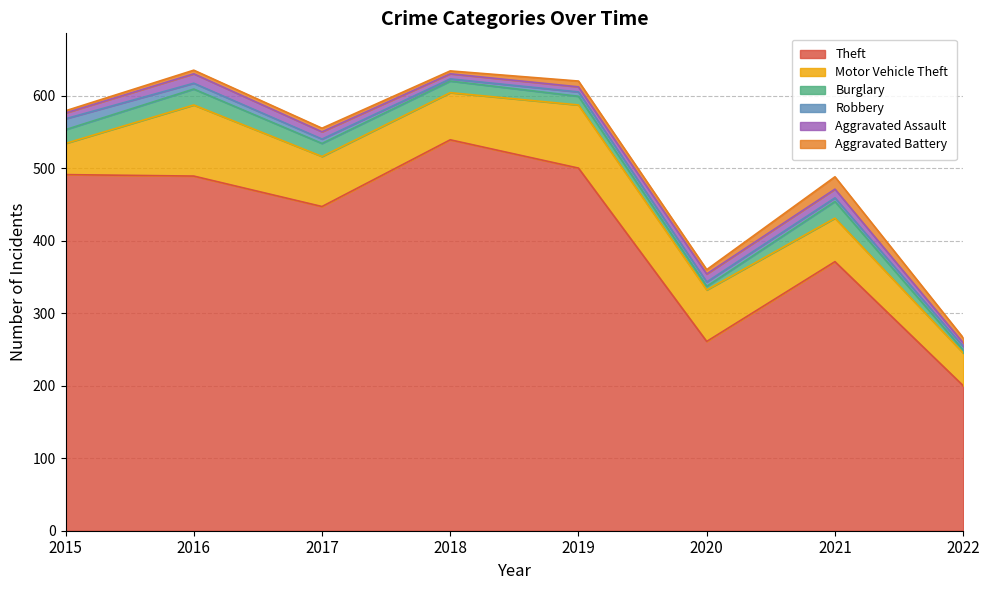

True or false: Burglary has more than 1 points higher than both neighbors.

True